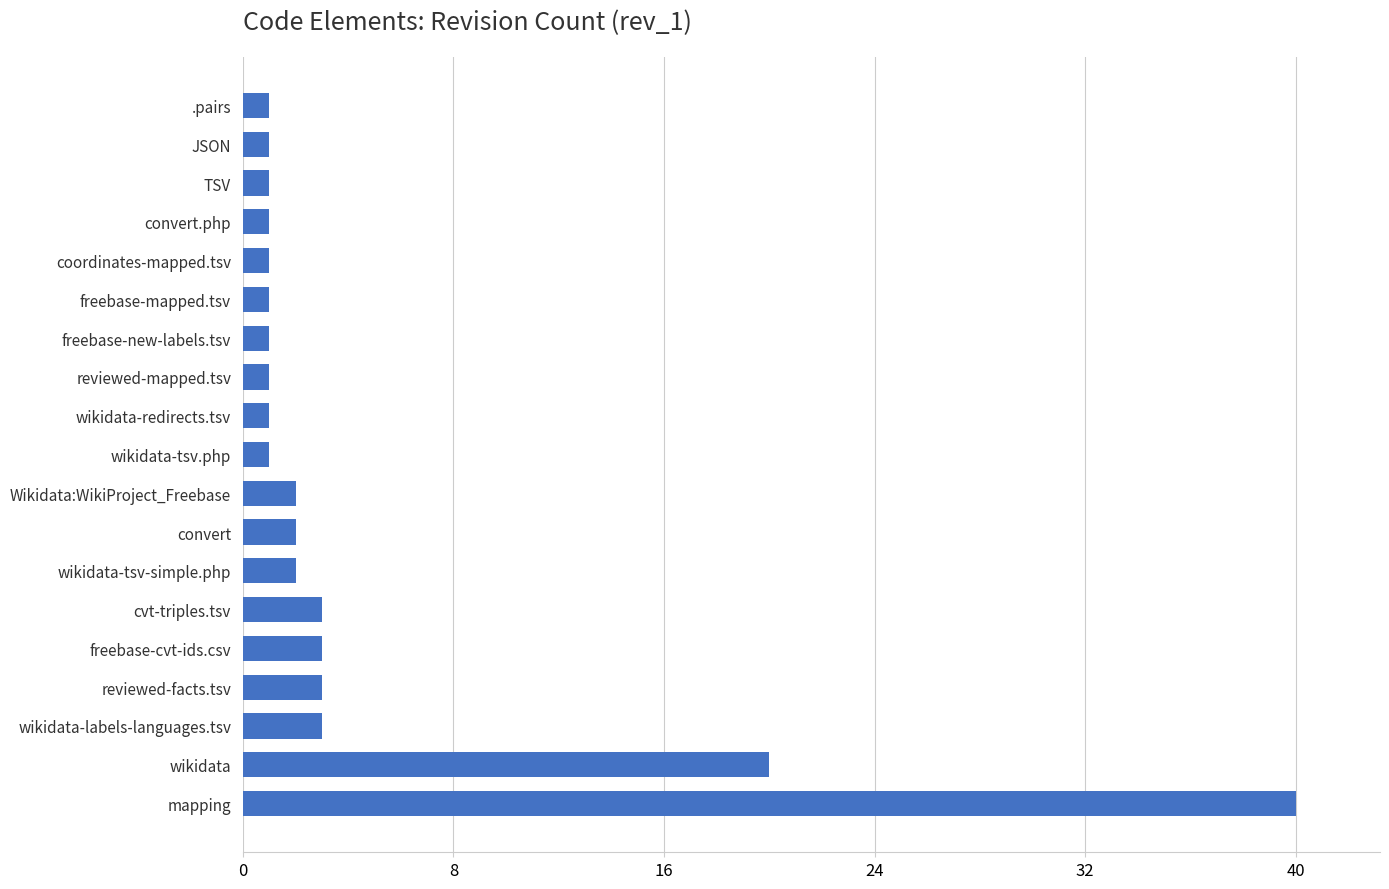

What is the maximum value shown in the chart?

40